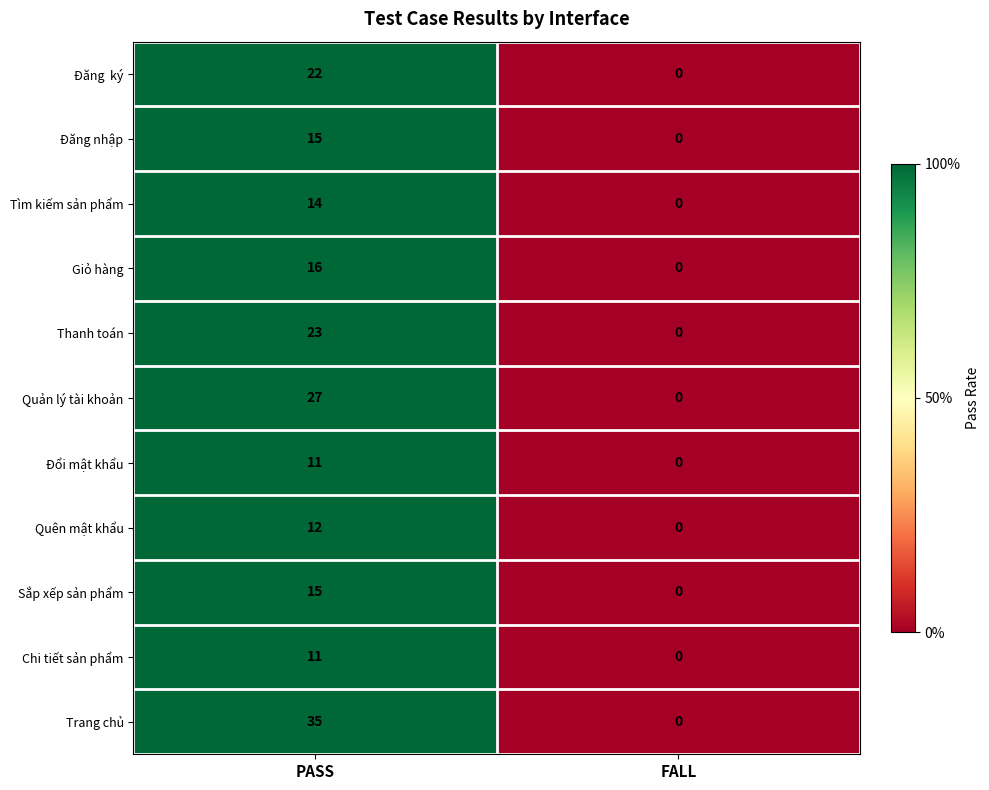

The value of Quản lý tài khoản at FALL is -12. True or false?

False